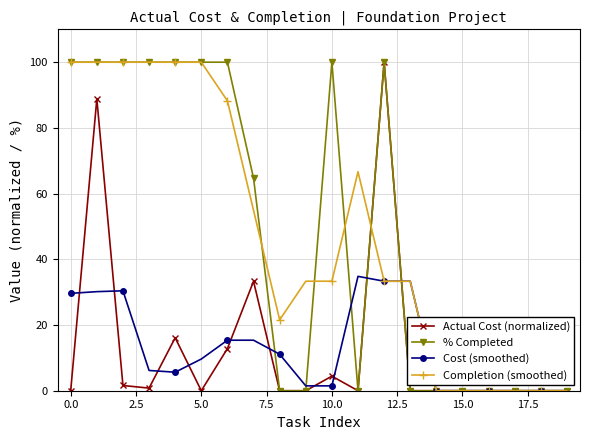

What is the value of the % Completed point at the 11th from the left?

100.0